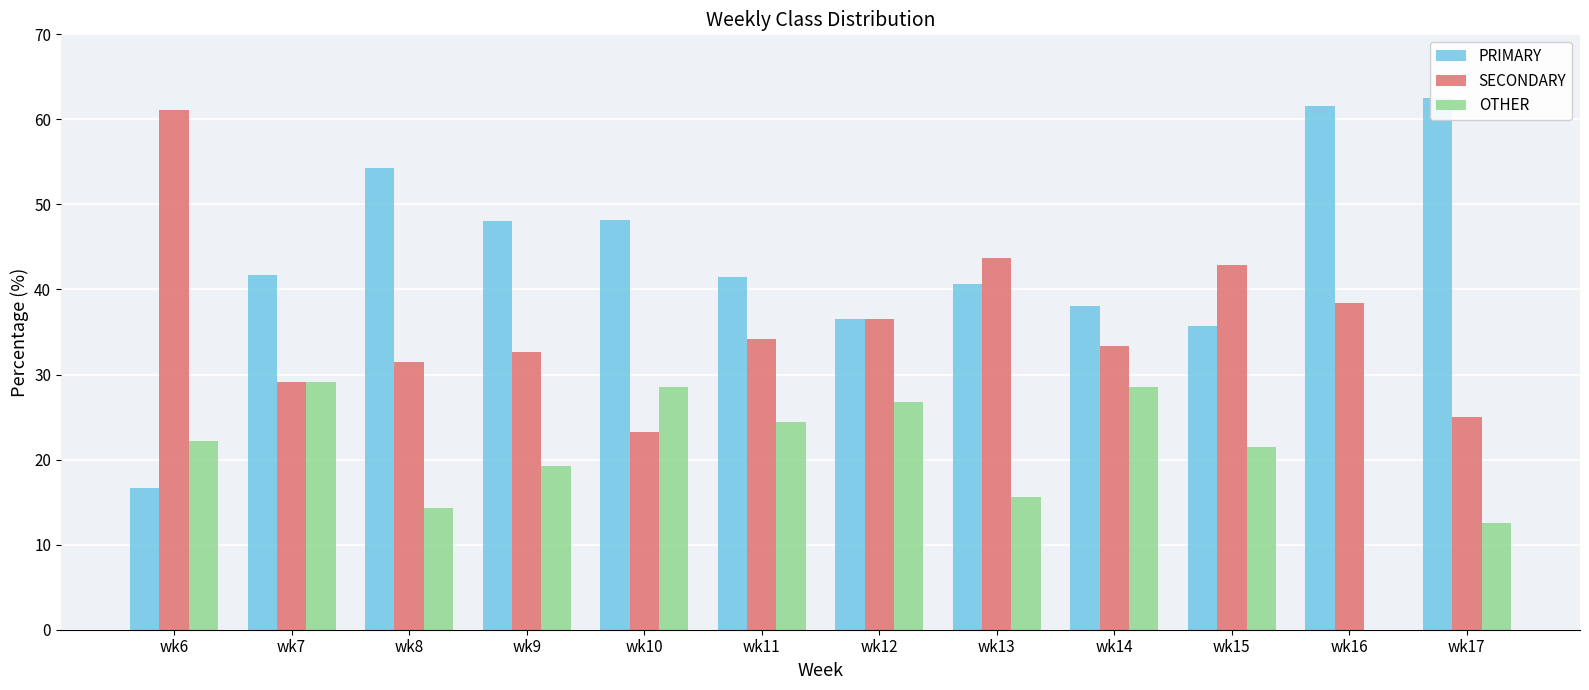

Which category has the lowest value in the SECONDARY series?

wk10